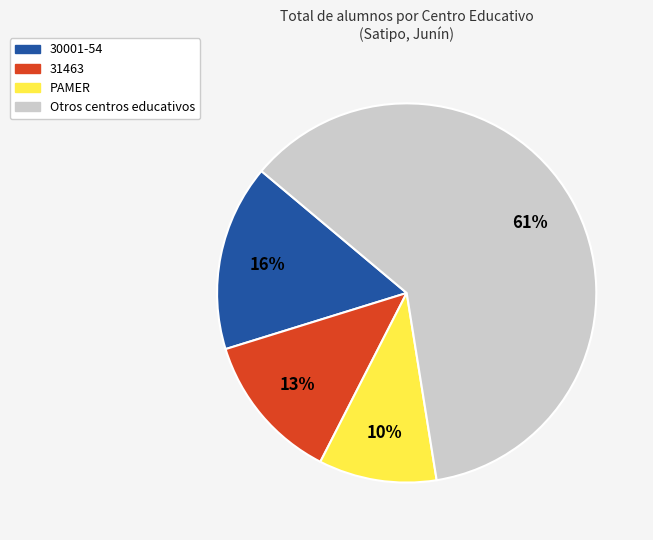

Is the sum of 30001-54 and 31463 greater than half?

No